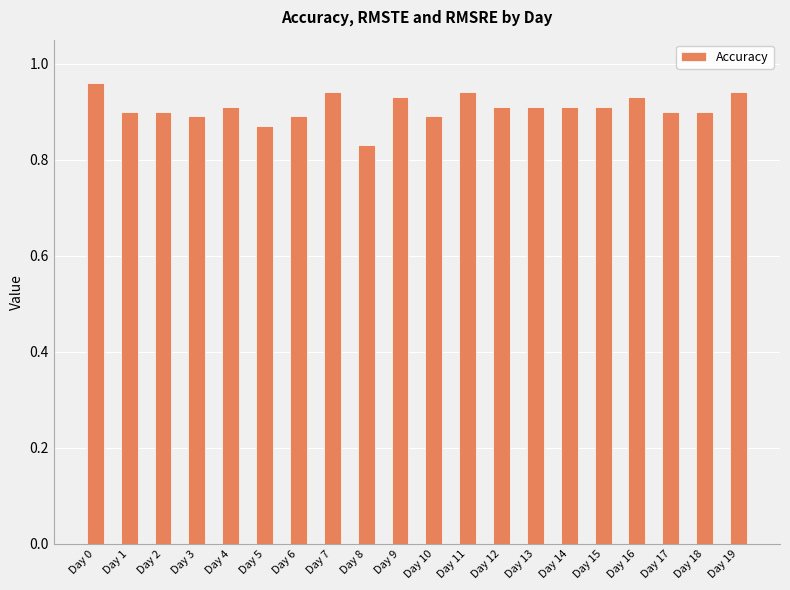

What is the difference between the maximum and minimum values?

0.1